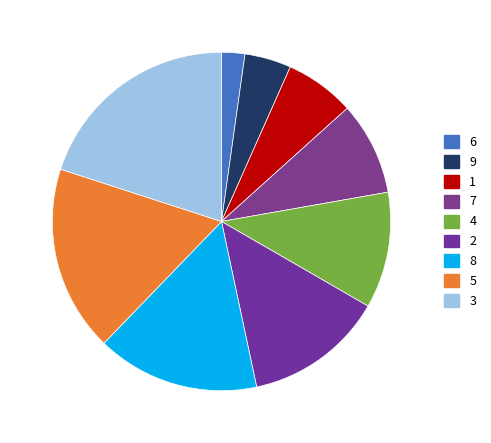

Is there any slice that represents more than half of the pie?

No